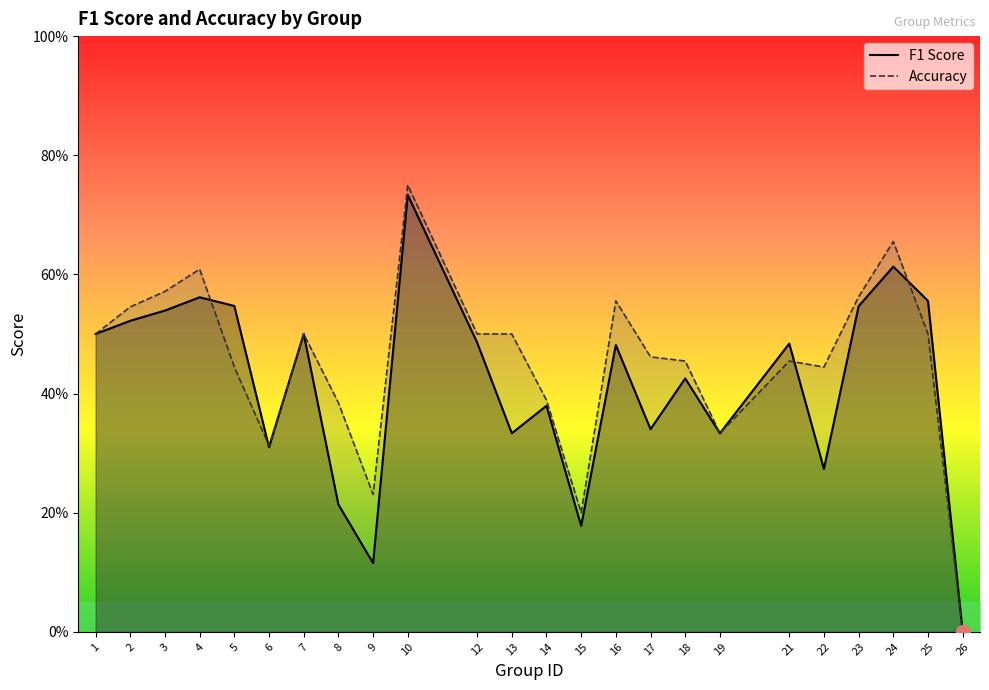

What is the sum of all Accuracy values?

10.9